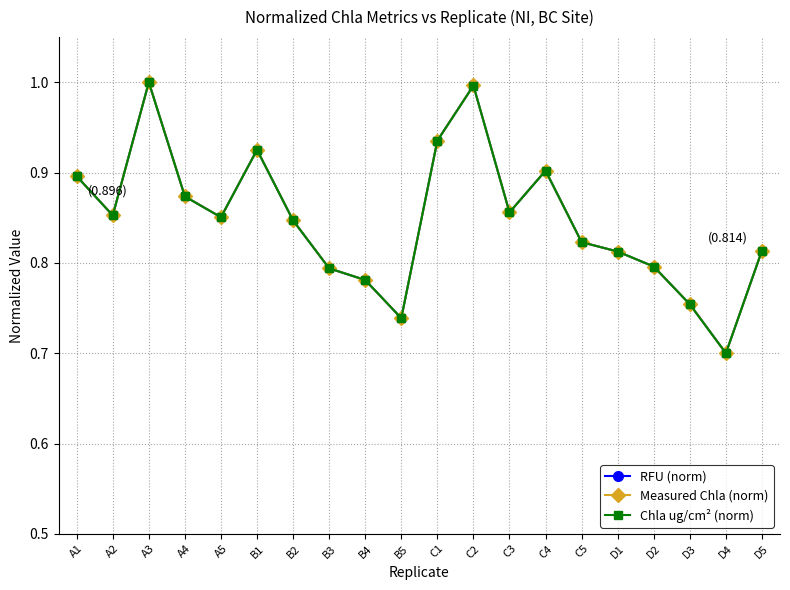

Which series changed the most between A1 and B4?

Measured Chla (norm)